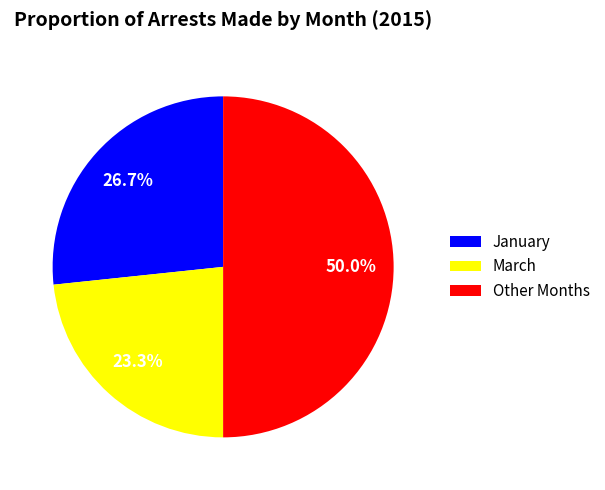

What is the ratio of the value at March to the value at January?

0.9